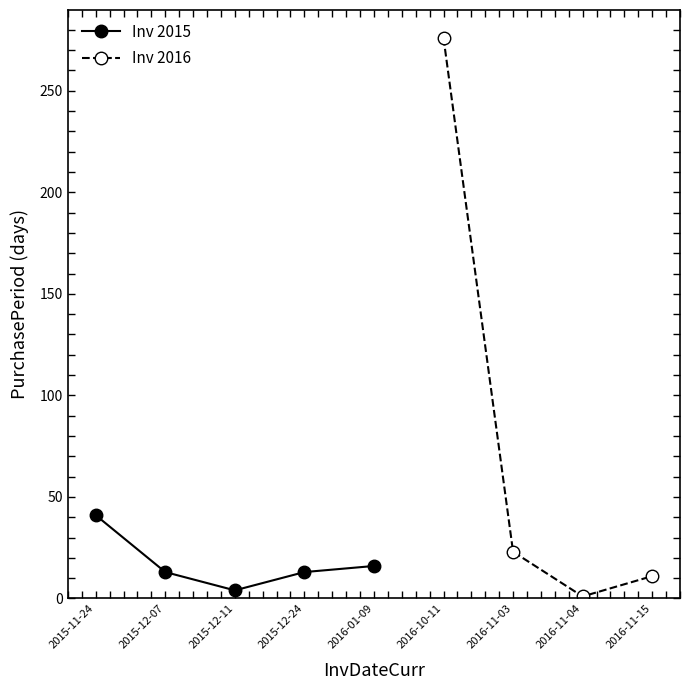

The value at 2015-12-11 is 4. True or false?

True